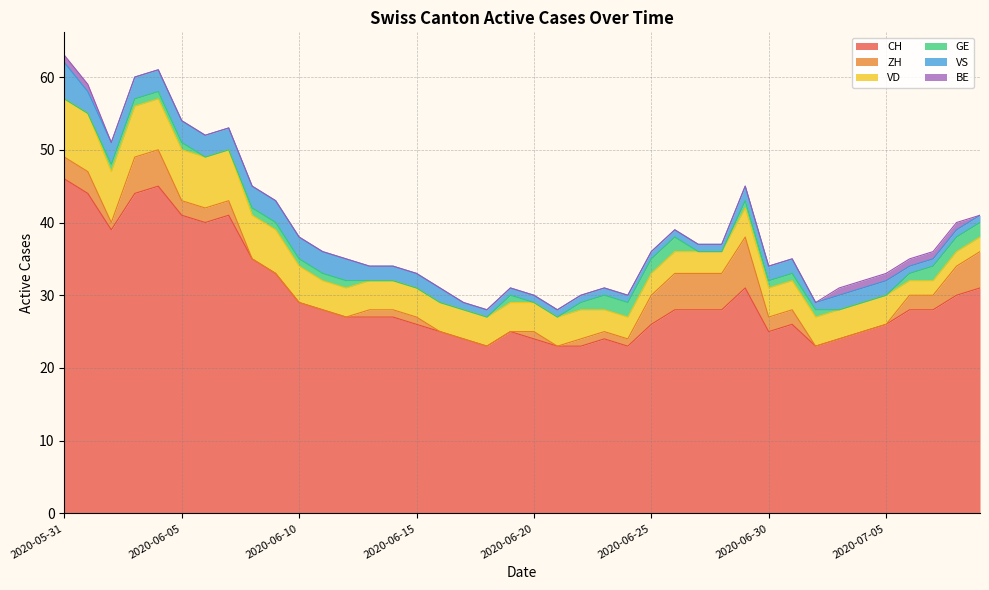

At which label does VS first exceed 2?

2020-05-31